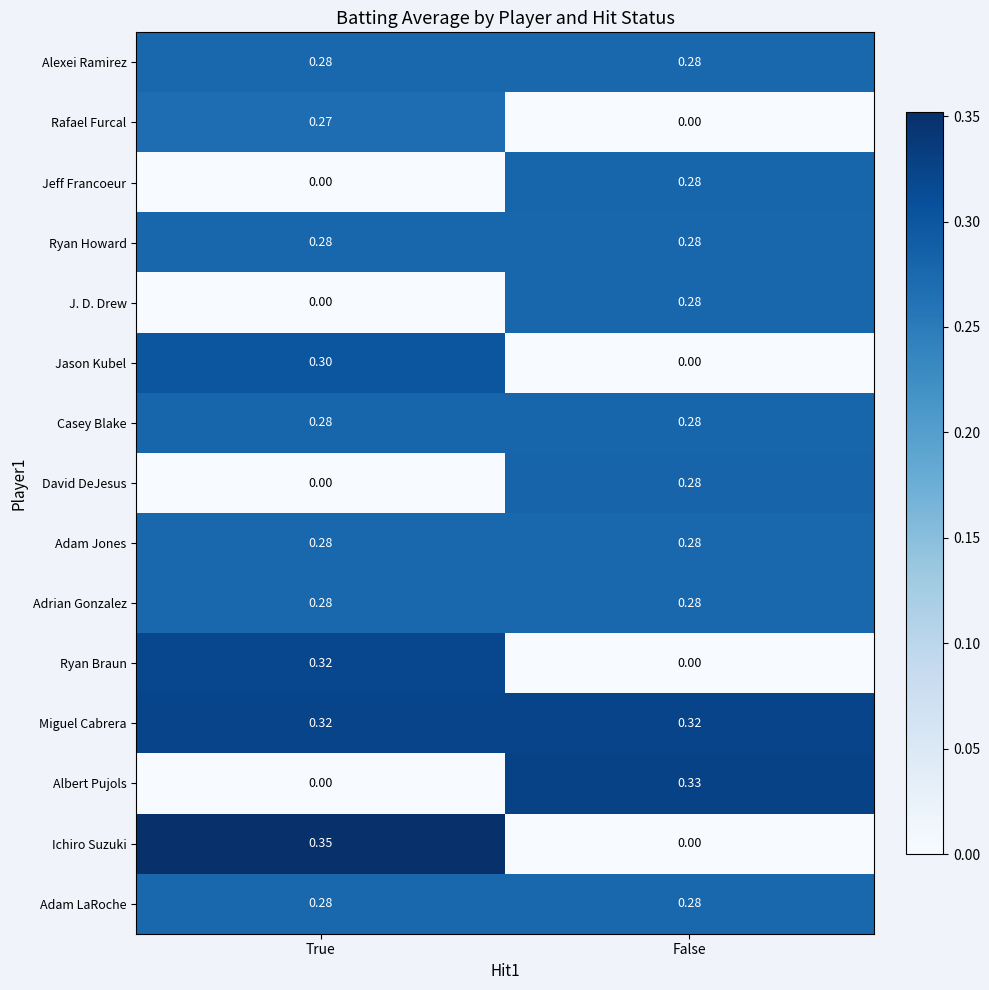

Rank the categories by Ichiro Suzuki value from highest to lowest.

True, False